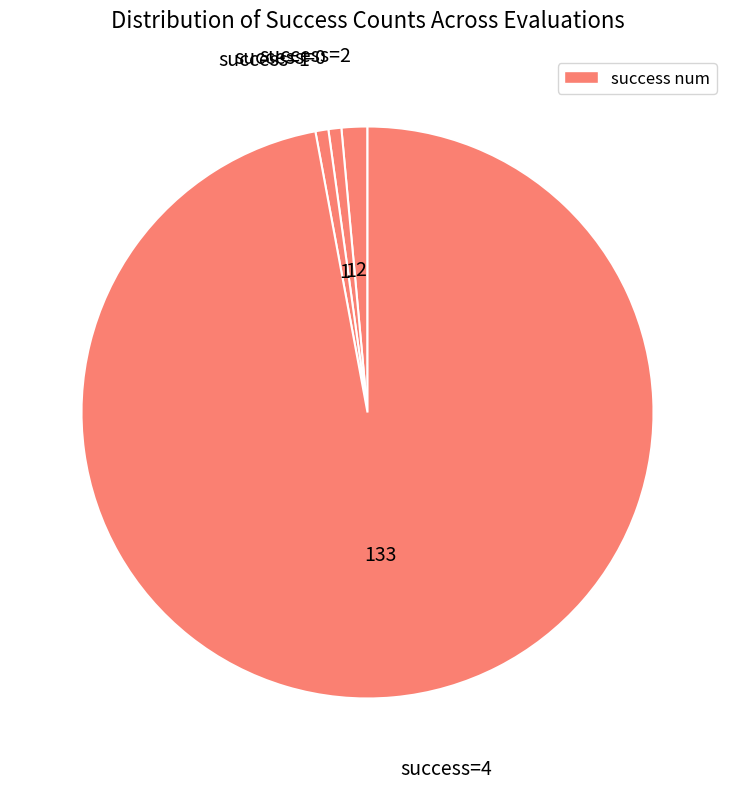

How many slices are in this pie chart?

4